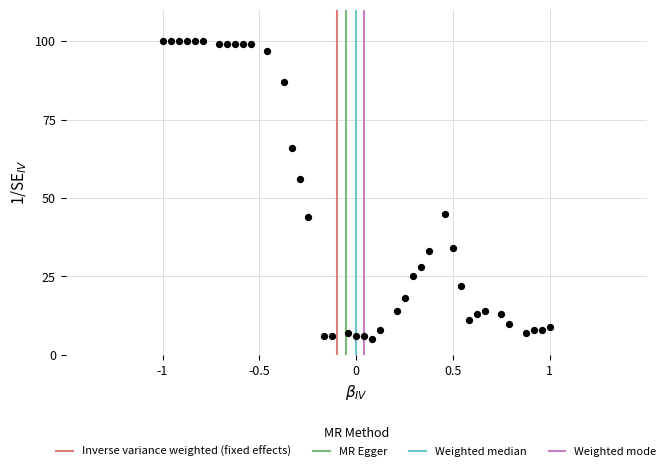

What is the range of Y values (max minus min)?

95